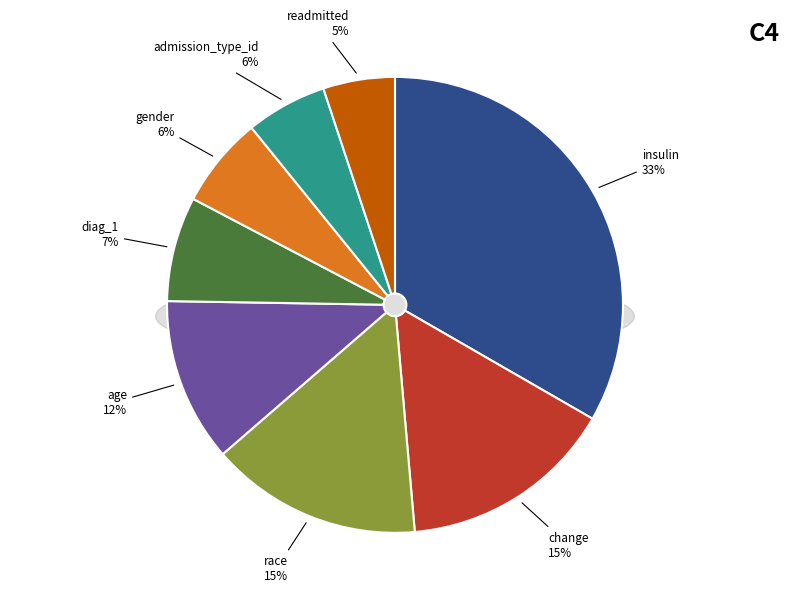

Does gender account for over 50% of the chart?

No